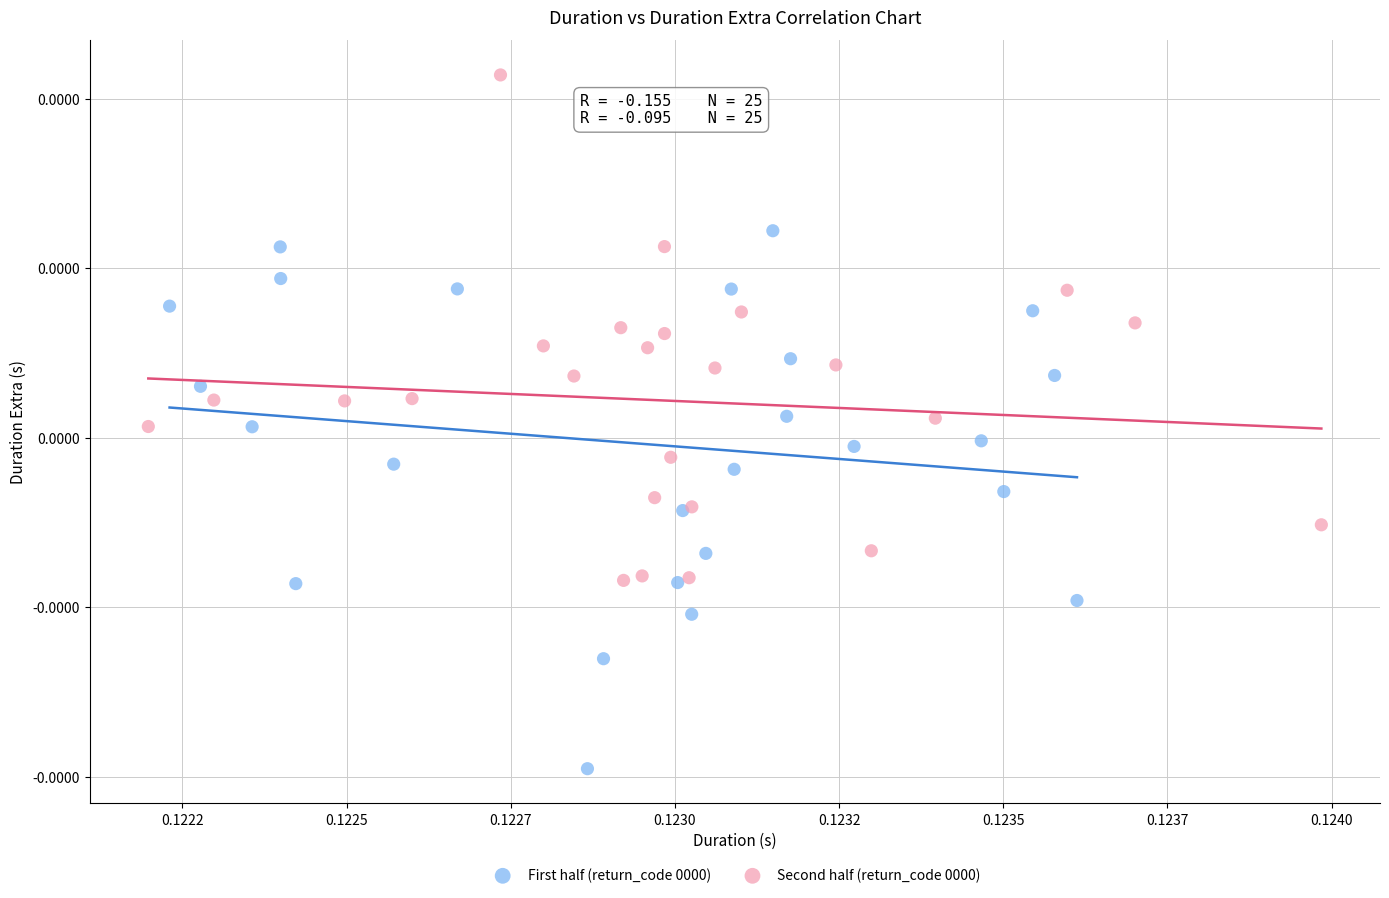

What are all the series names shown in the legend?

First half (return_code 0000), Second half (return_code 0000)